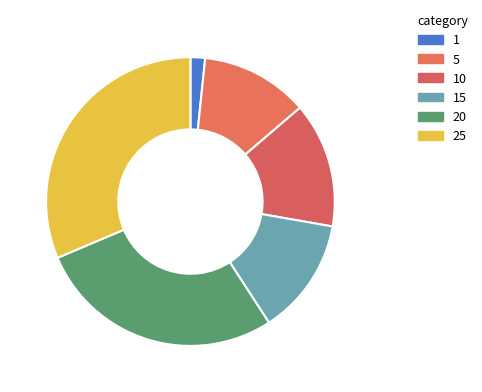

Which slice is the smallest?

1